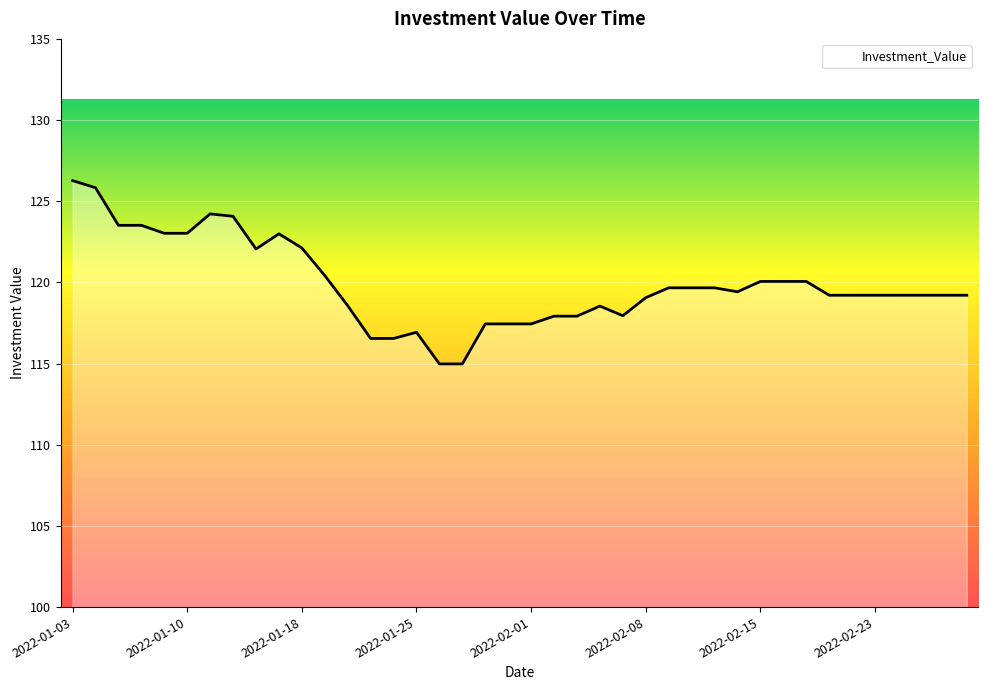

What is the greatest value displayed?

126.3